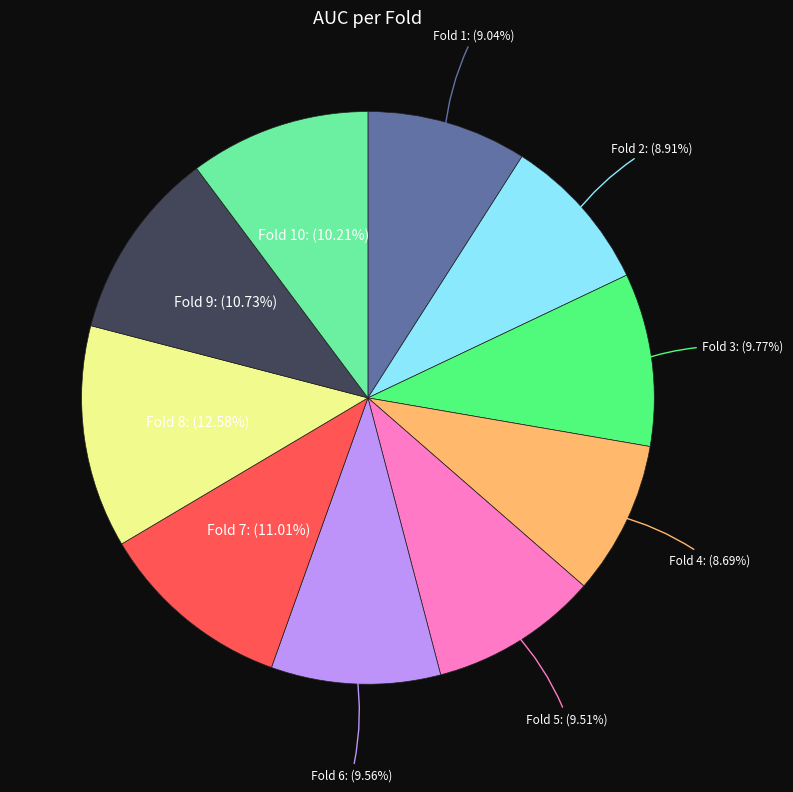

To the nearest percent, what is the average slice percentage?

10%